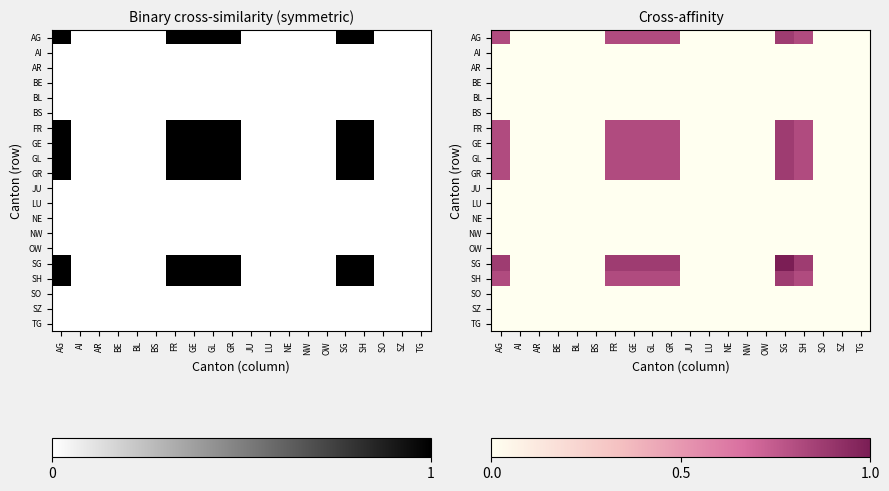

How many values in the GE series exceed 0?

7